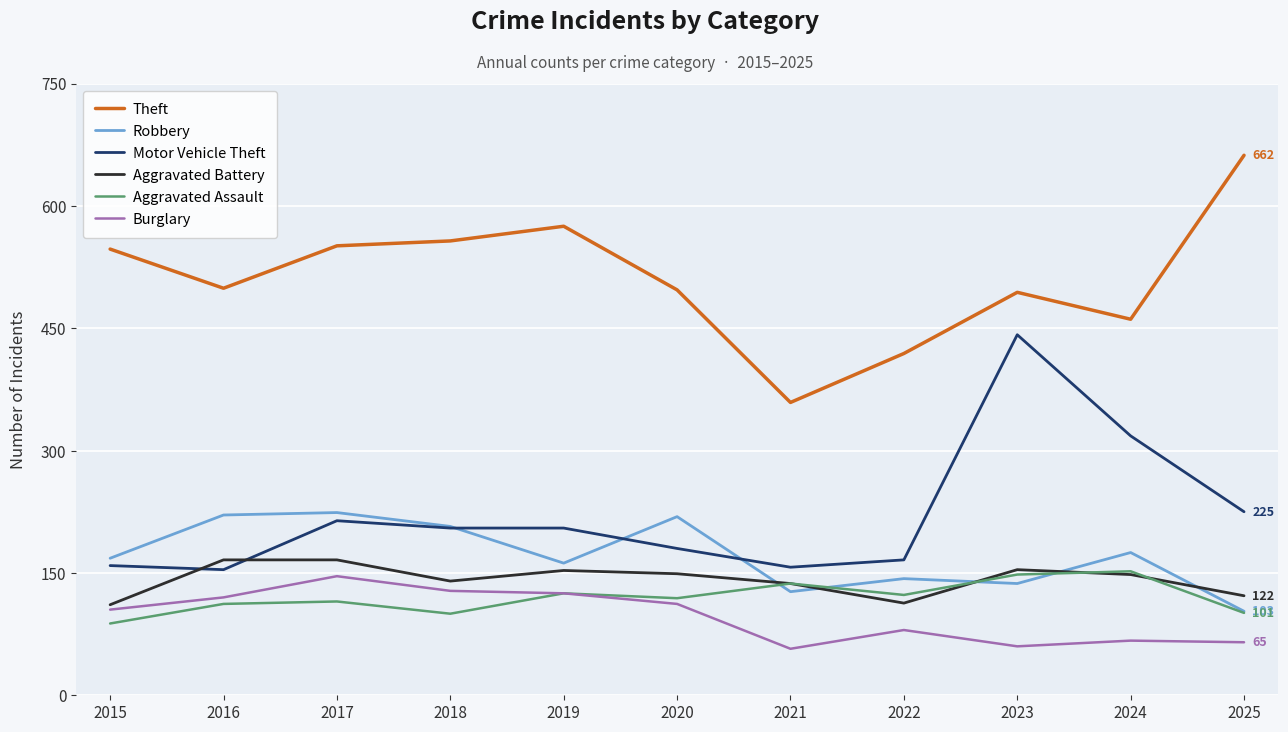

The value of Theft at 2023 is 222. True or false?

False